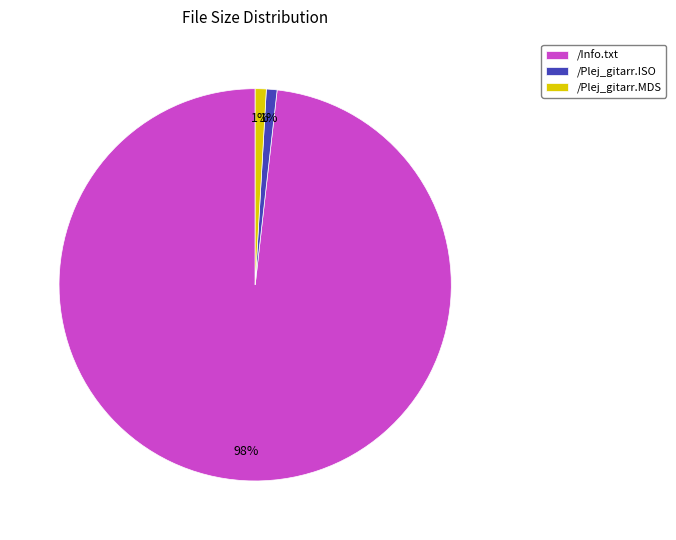

Is the sum of /Plej_gitarr.ISO and /Info.txt greater than half?

Yes